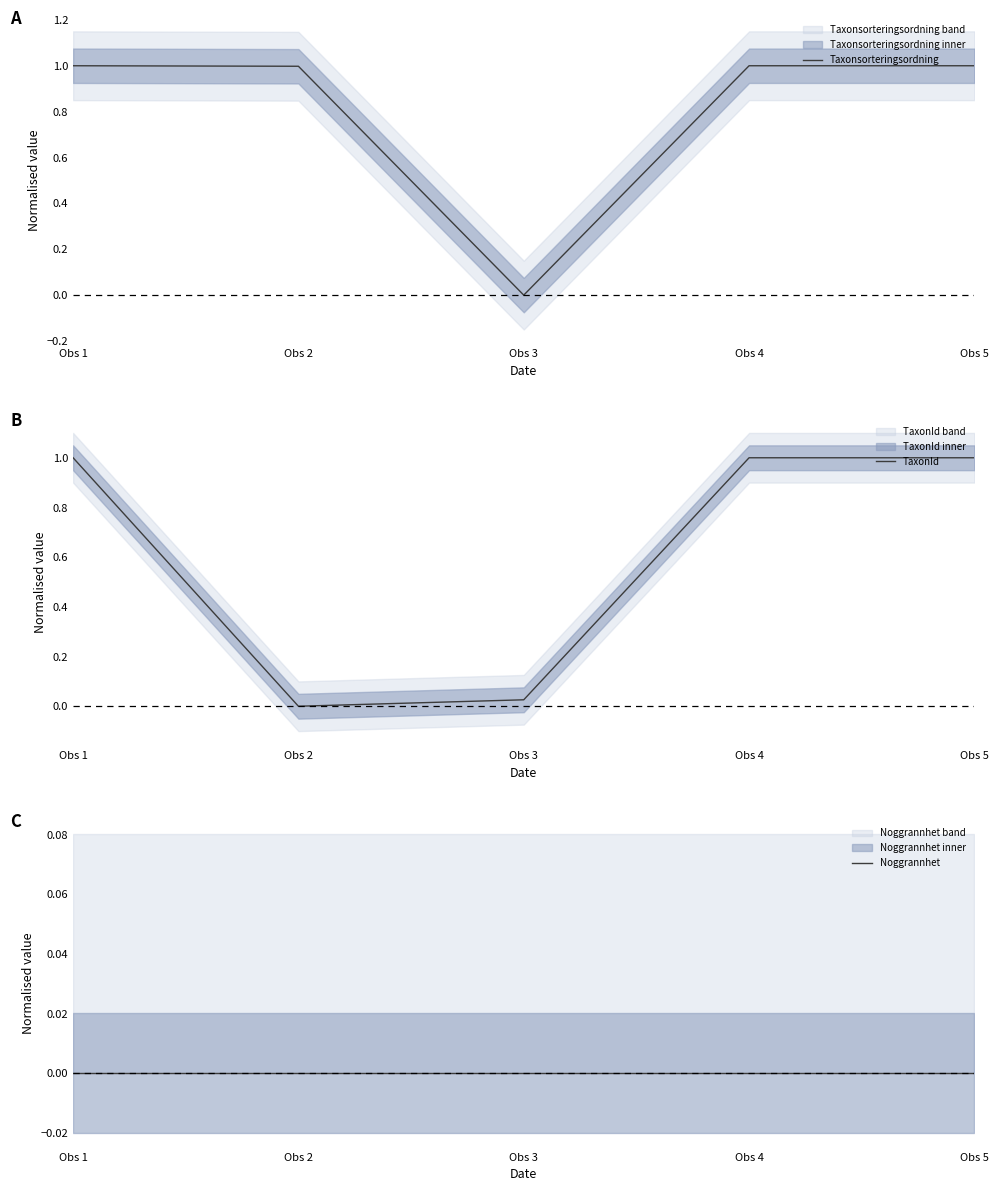

What is the difference between the second highest and minimum values in the TaxonId series?

1.0